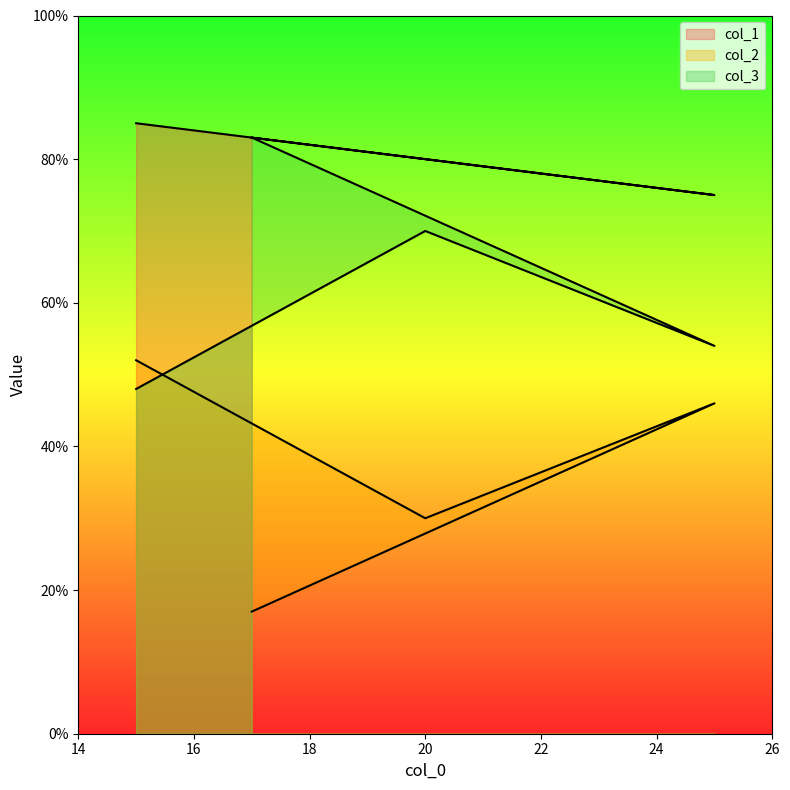

True or false: col_2 has a value of 17 at 17.

True